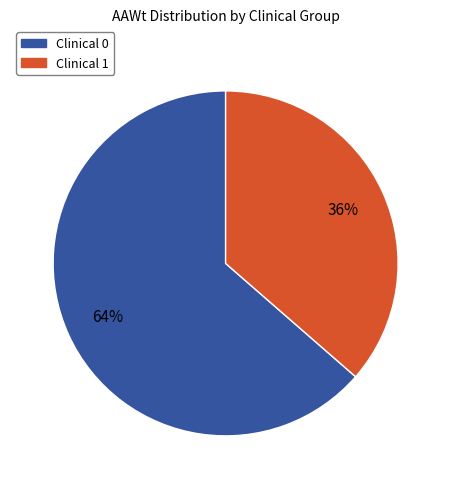

Is there a majority slice in this chart?

Yes